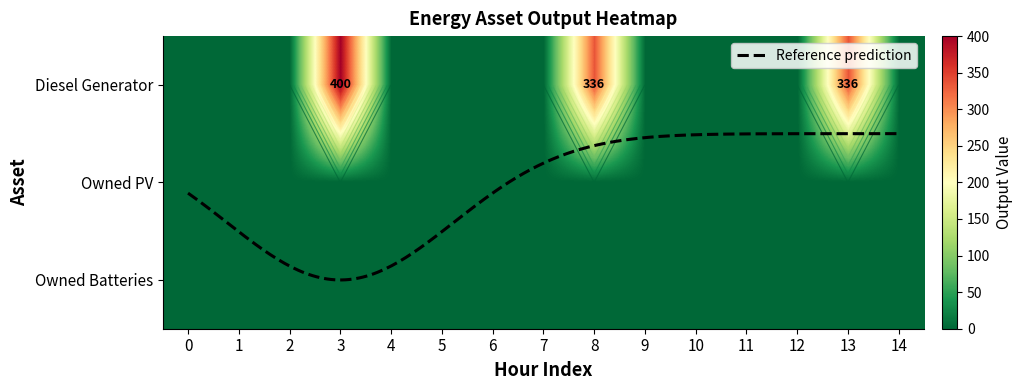

The value of Diesel Generator at 0 is 162. True or false?

False